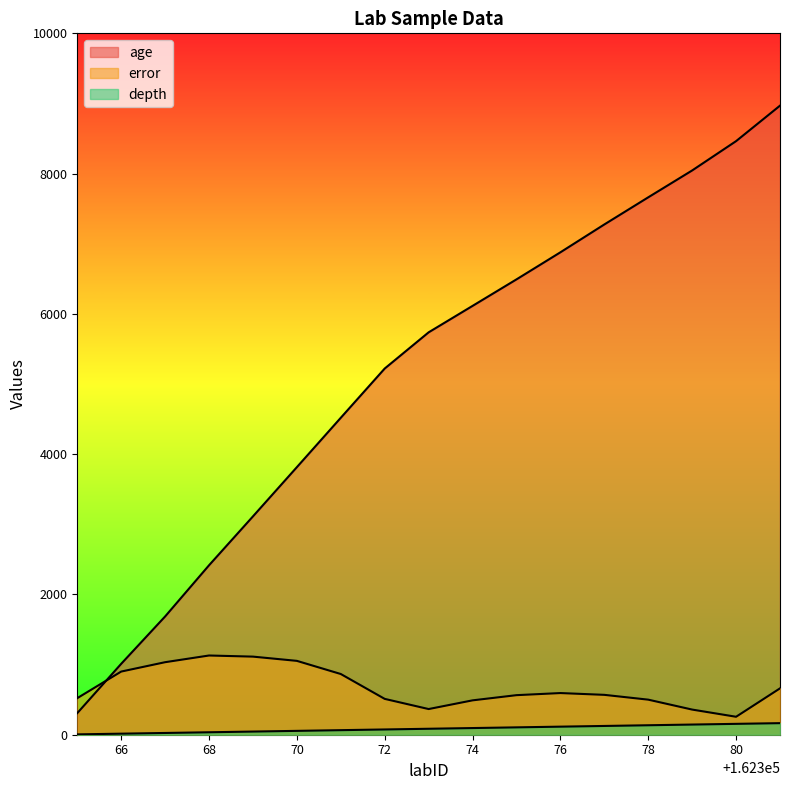

Reading left to right, extract all data points from this chart.

age: 308.0	1011.0	1686.0	2416.0	3113.0	3815.0	4519.0	5221.0	5737.0	6114.0	6492.0	6878.0	7275.0	7662.0	8045.0	8463.0	8969.0
error: 521.5	900.5	1034.0	1129.5	1113.5	1053.0	865.5	511.0	366.0	490.0	564.0	594.0	568.5	500.0	358.5	256.0	661.0
depth: 5.0	15.0	25.0	35.0	45.0	55.0	65.0	75.0	85.0	95.0	105.0	115.0	125.0	135.0	145.0	155.0	165.0